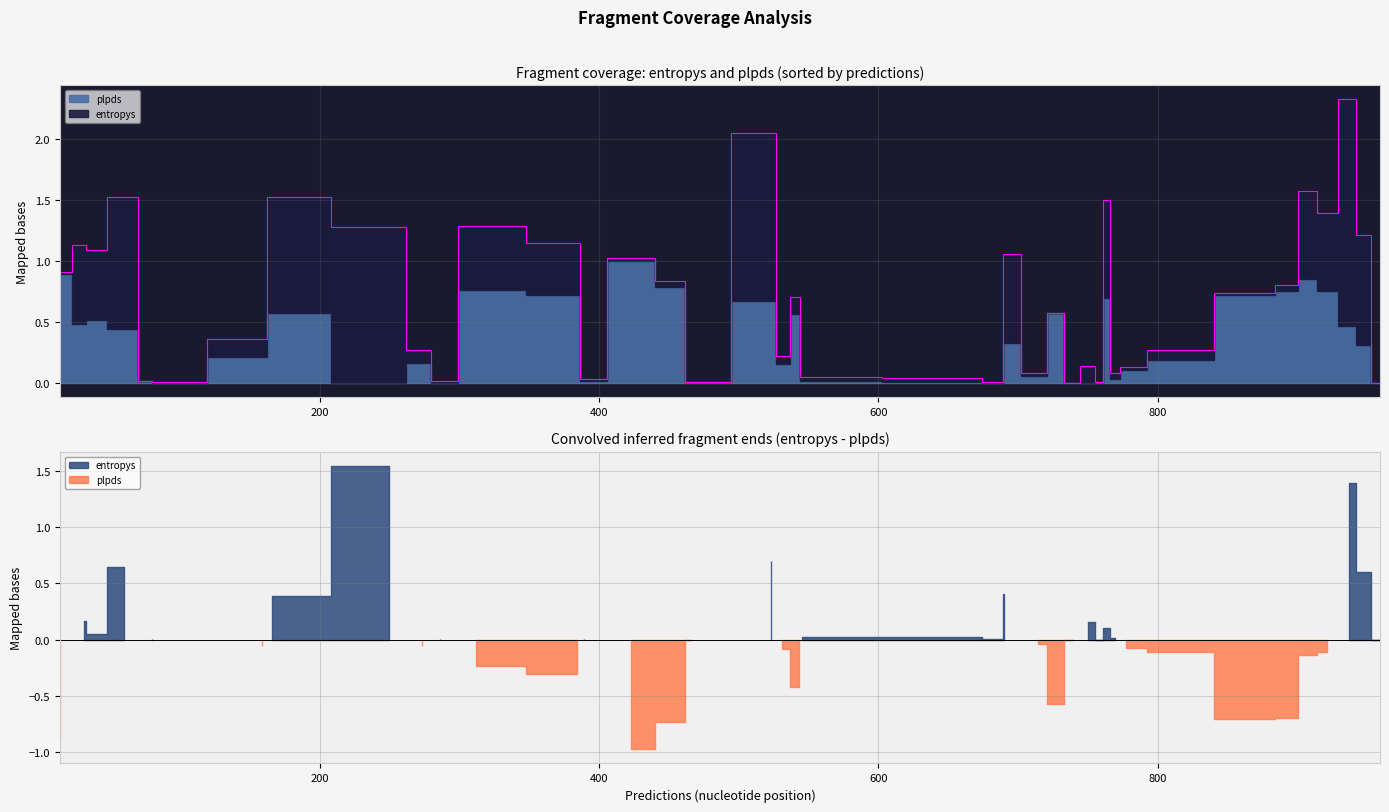

Which series has the largest total across all categories?

entropys